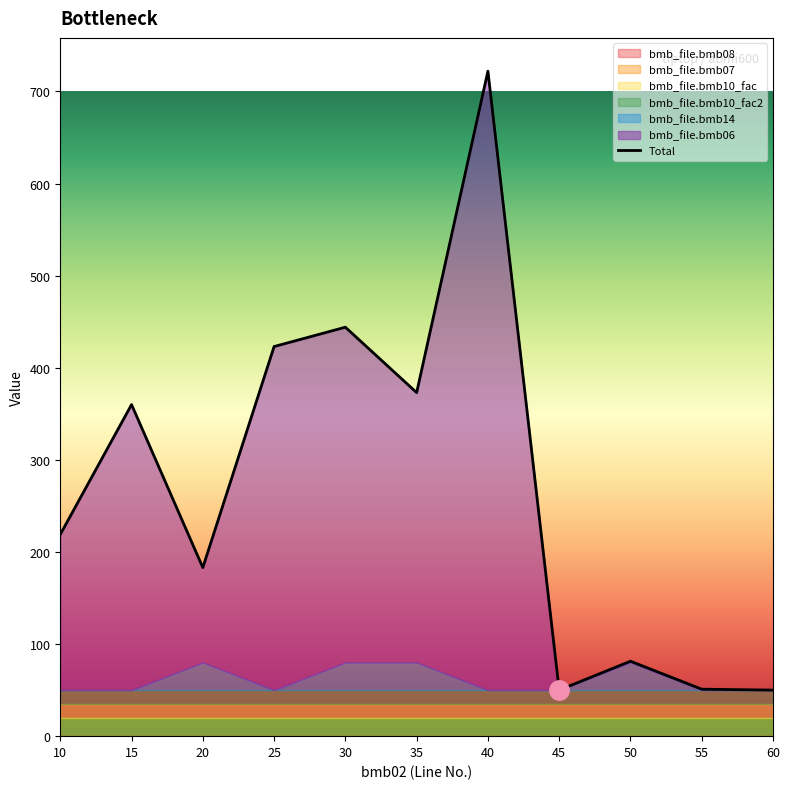

Rank the categories by value from highest to lowest.

40, 30, 25, 35, 15, 10, 20, 50, 55, 45, 60